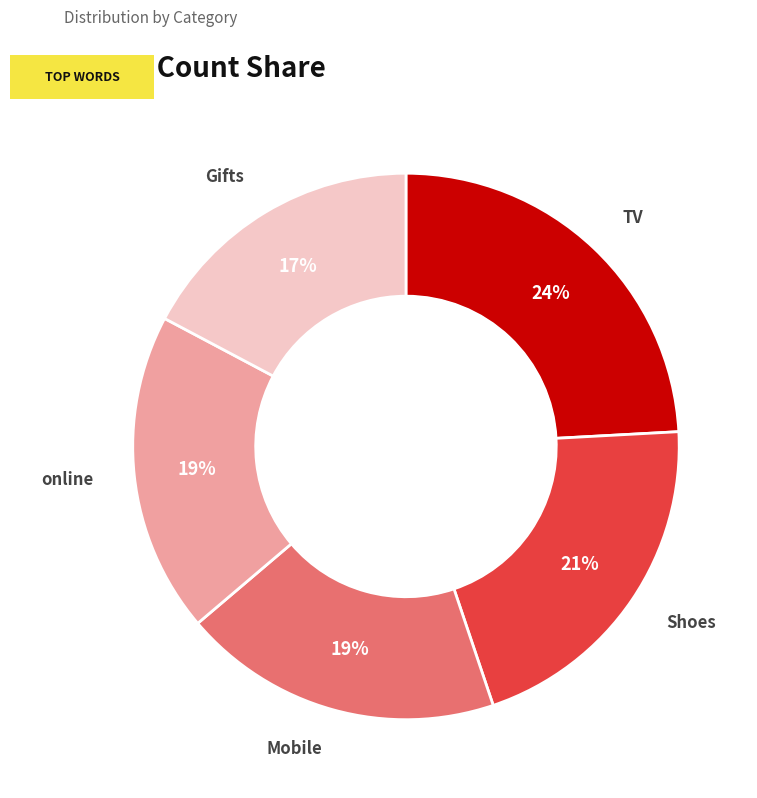

How many segments does this pie chart have?

5